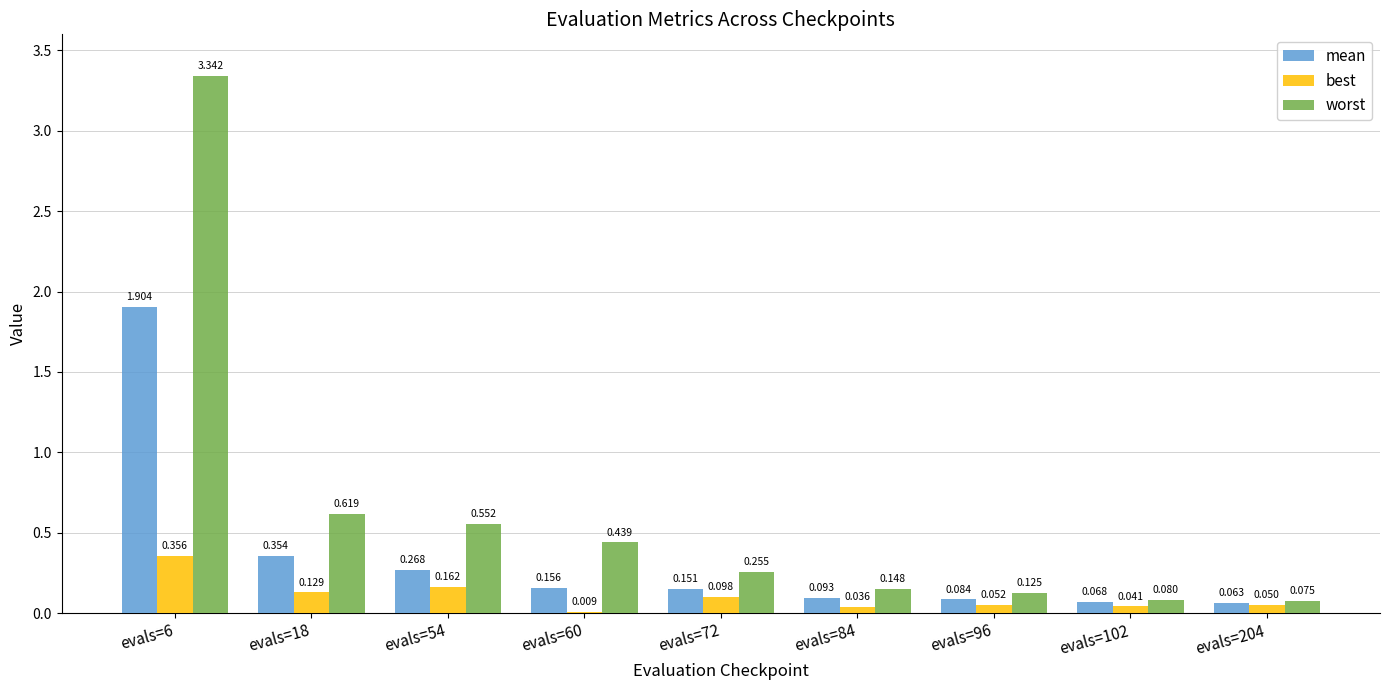

Between evals=60 and evals=204, which series saw the biggest shift?

worst